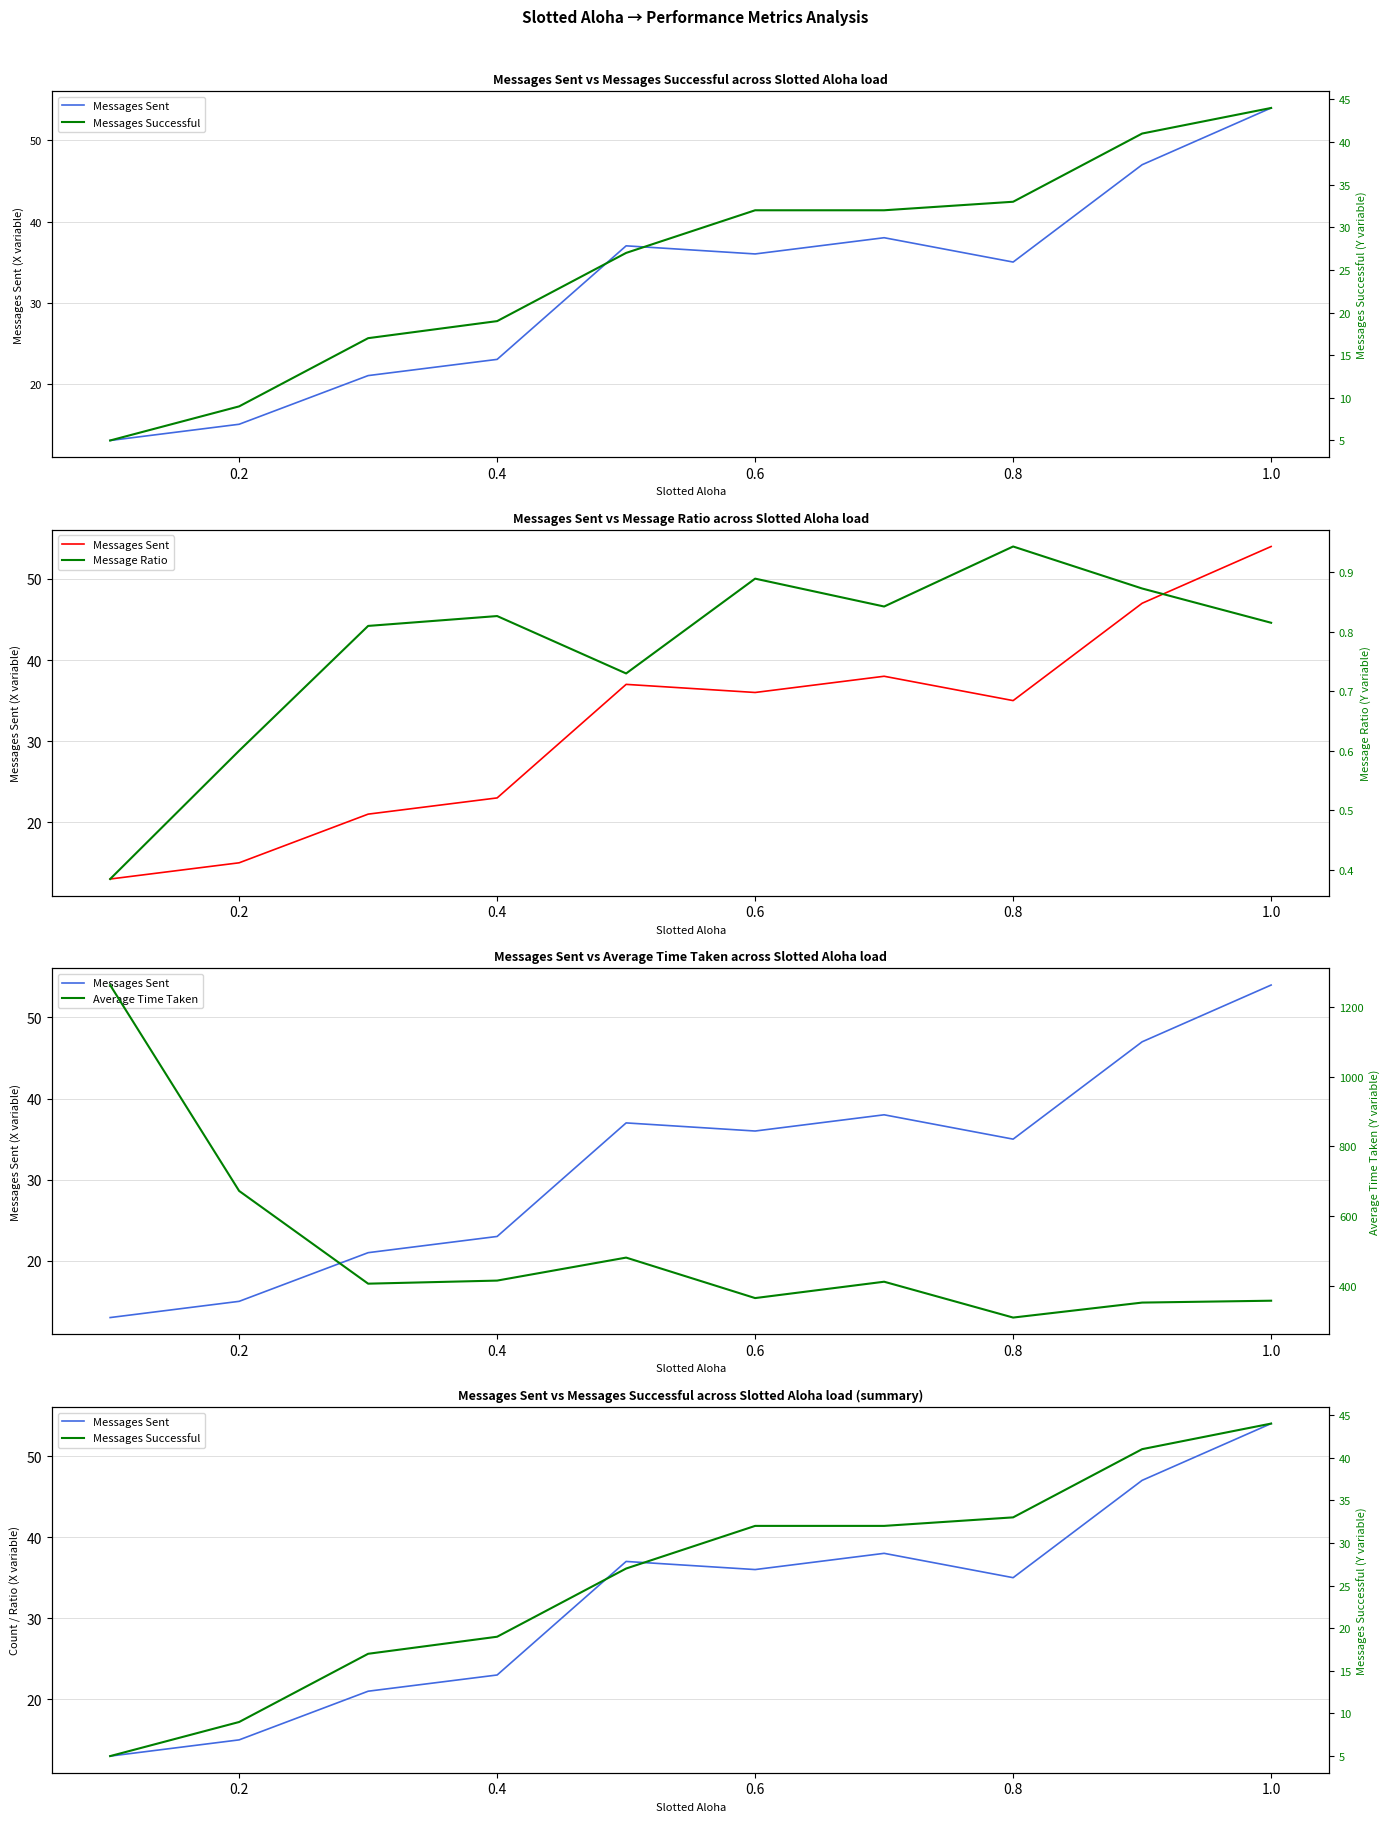

What is the difference between the maximum and minimum values in the Average Time Taken series?

954.2